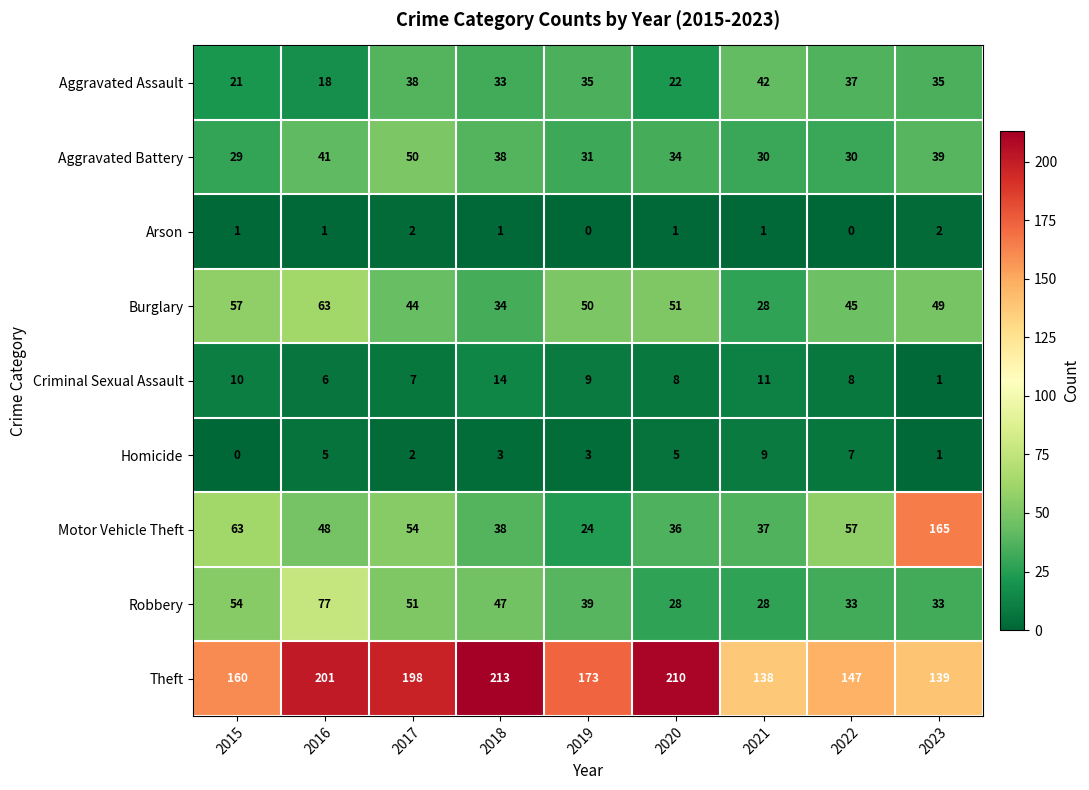

Which label corresponds to the largest value in the chart?

2018